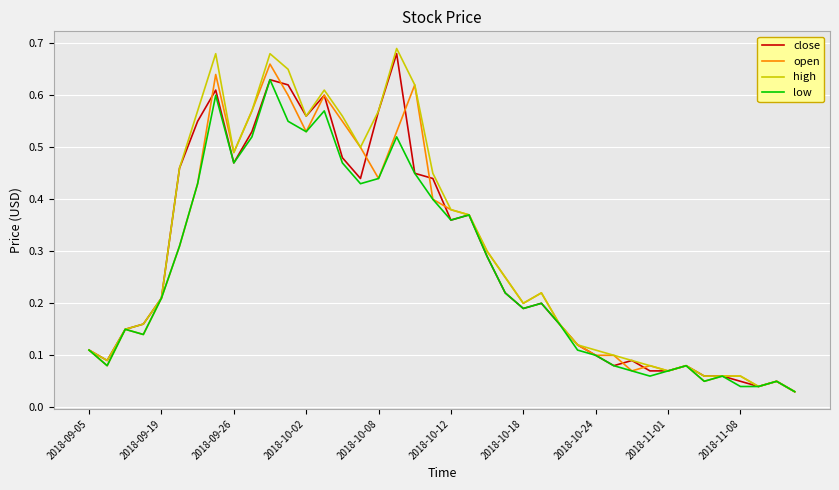

Which series has the widest spread of values?

high